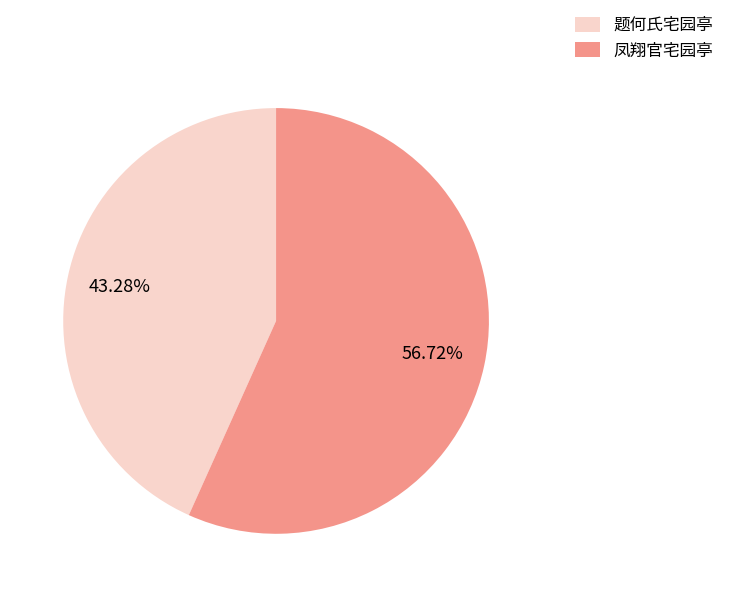

Is 题何氏宅园亭 the majority of the pie?

No